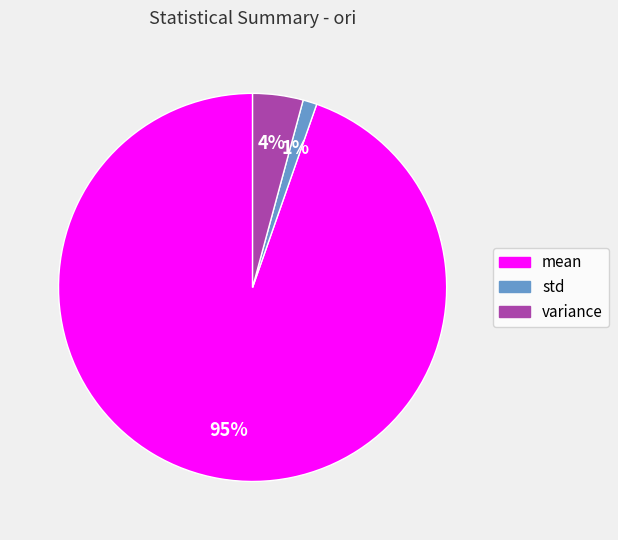

Is it true that std is 1% of the pie?

True